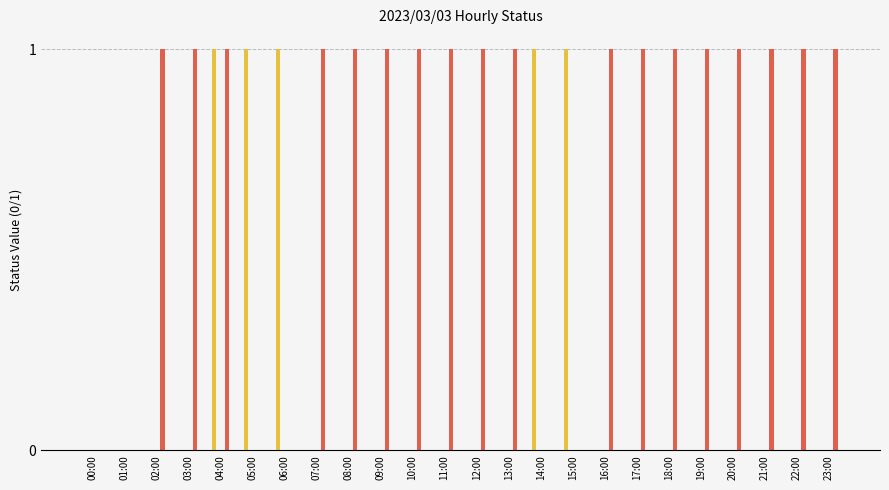

At how many categories does at least one series exceed 0?

22